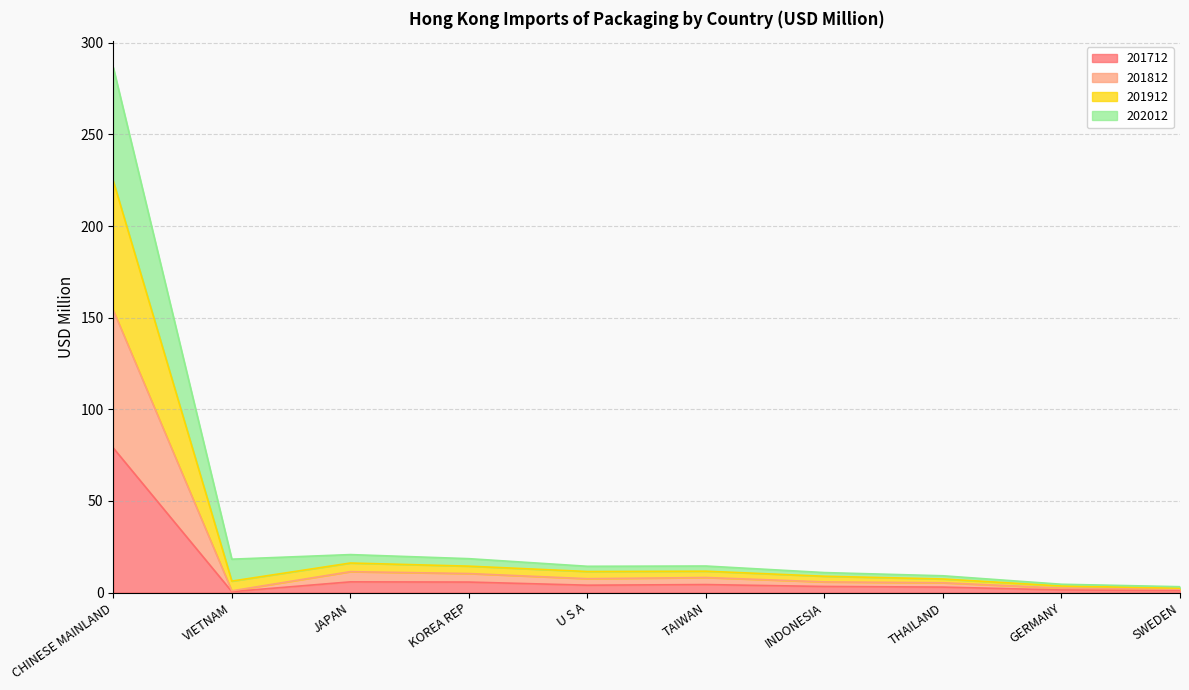

At which label does 202012 first exceed 11?

CHINESE MAINLAND